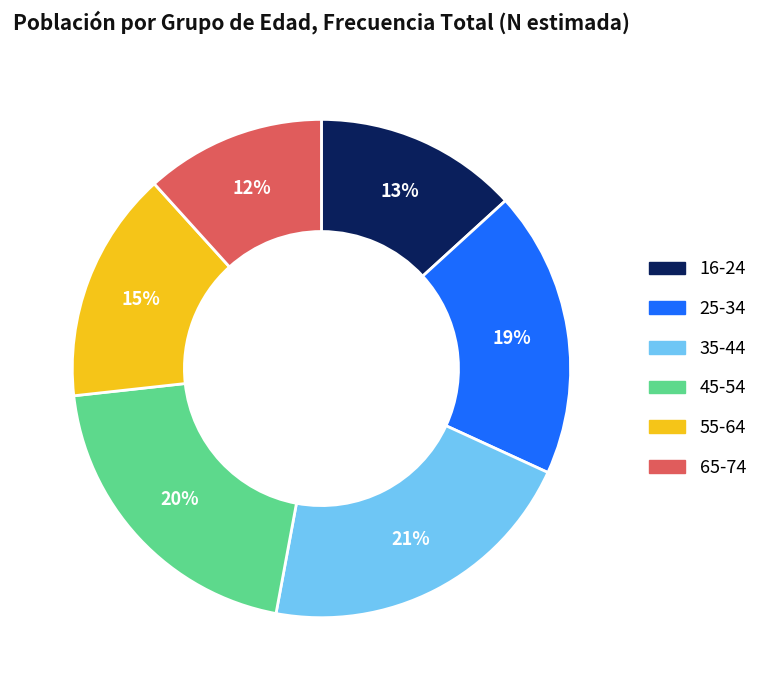

Is 45-54 the majority of the pie?

No